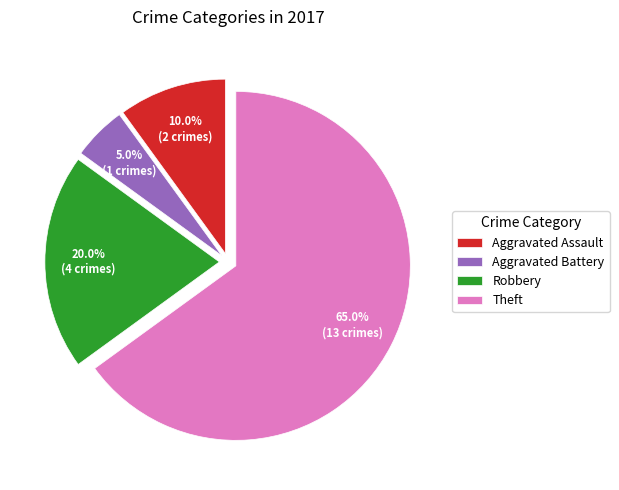

To the nearest percent, what is the combined percentage of Theft and Aggravated Assault?

75%